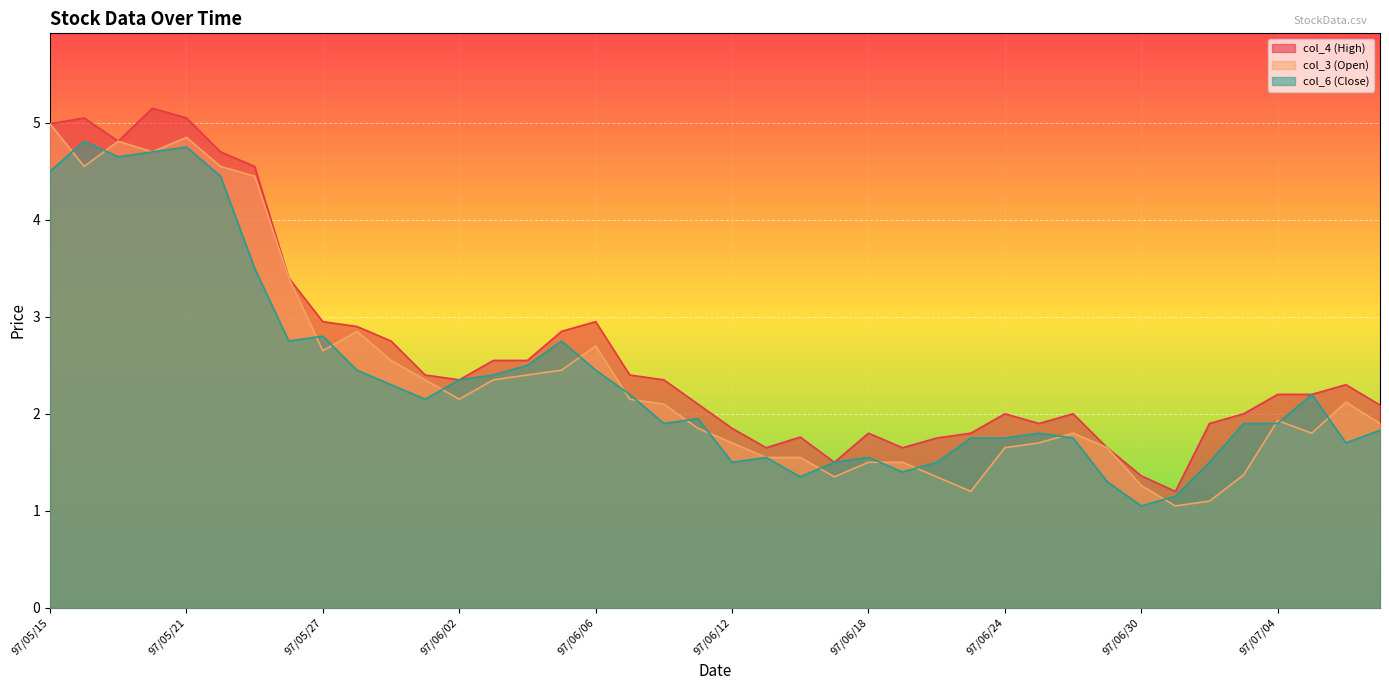

The value of col_3 (Open) at 97/05/15 is 5.0. True or false?

True